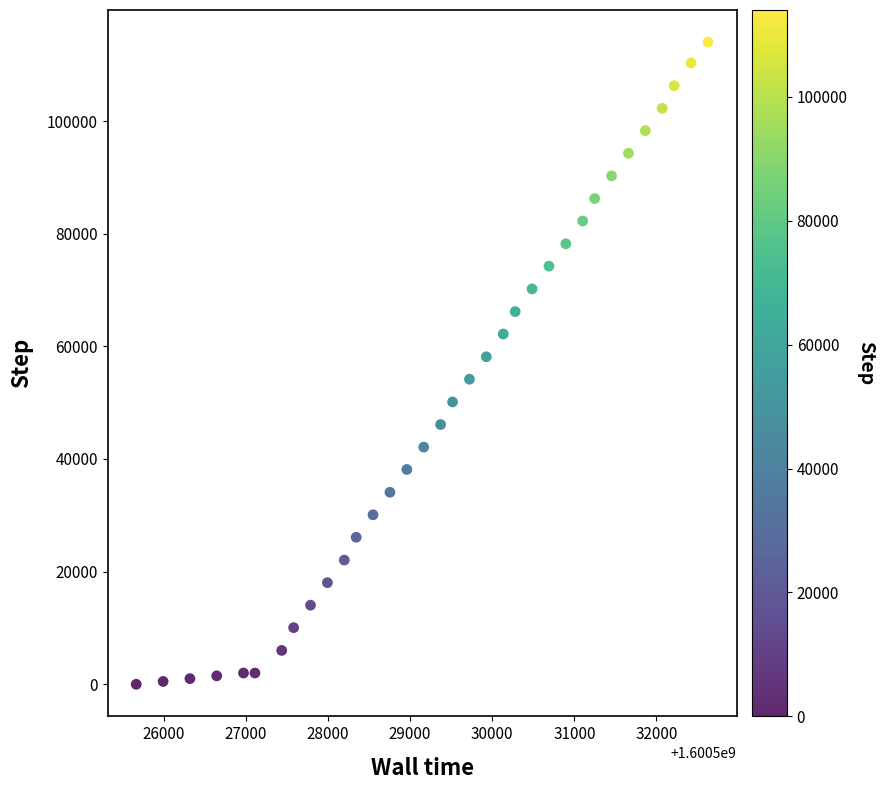

What is the range of Y values (max minus min)?

114014